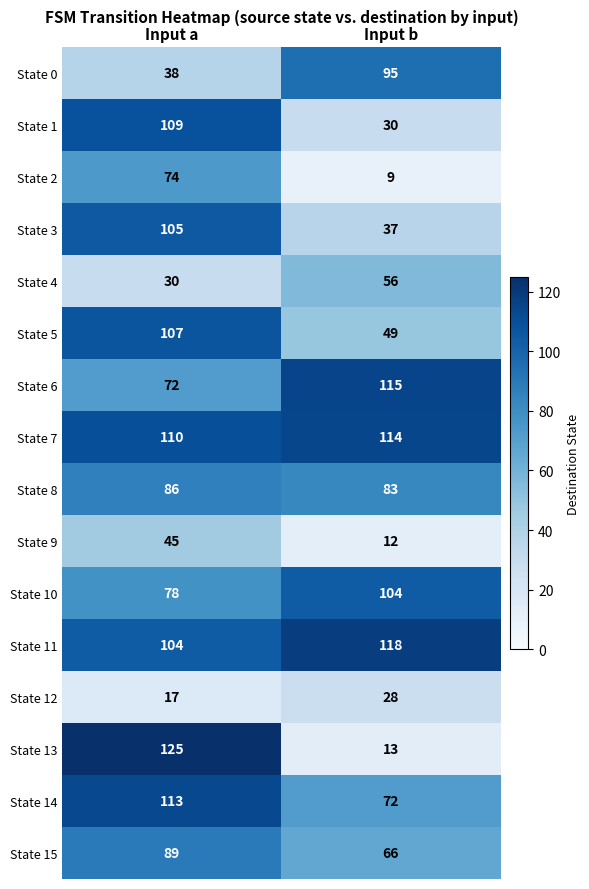

Which label corresponds to the largest value in the chart?

Input a